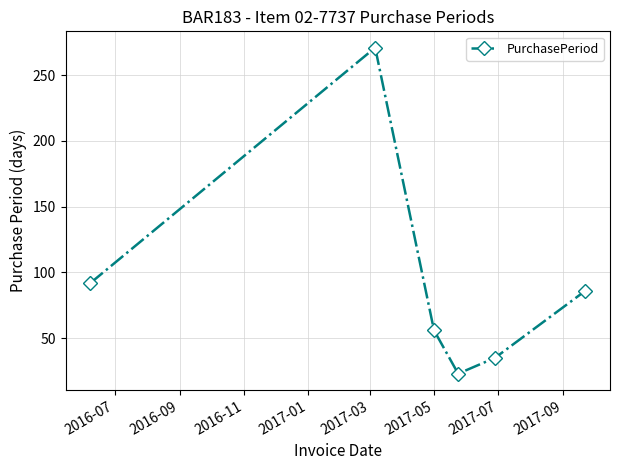

What is the greatest value displayed?

271